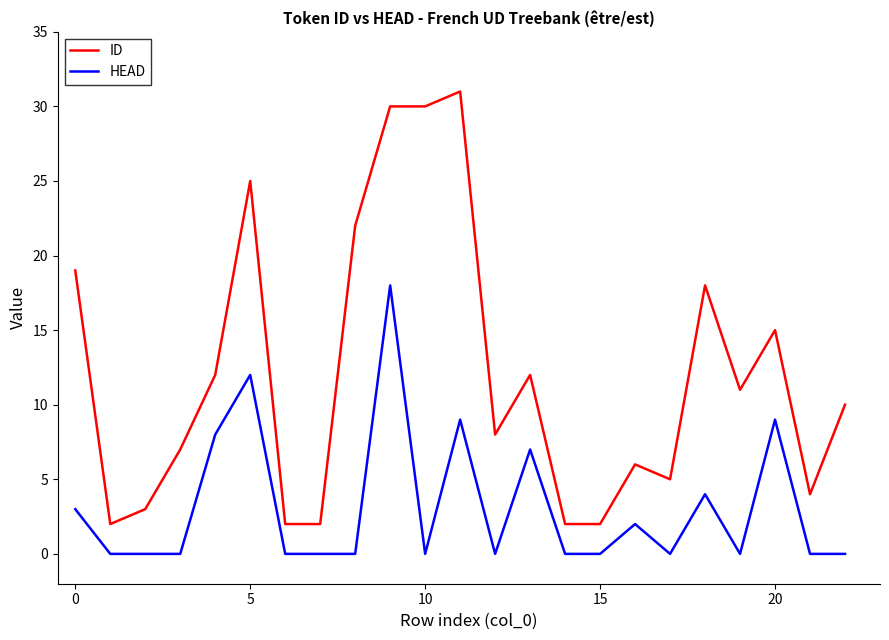

What is the highest value of the HEAD series?

18